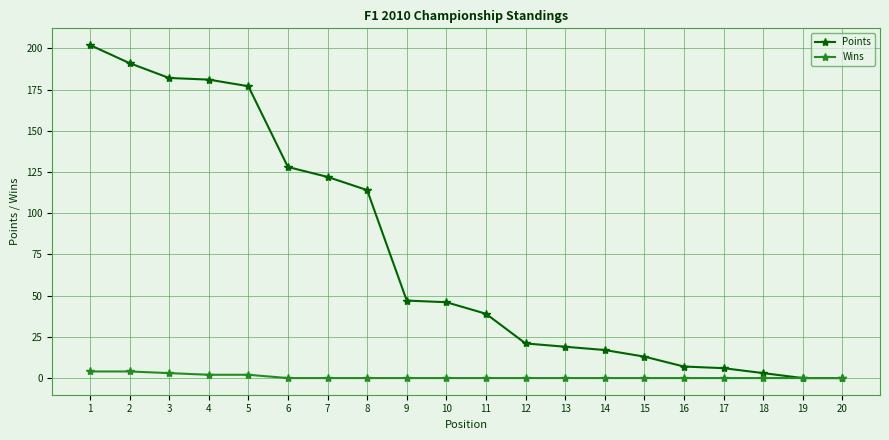

True or false: Wins has a value of 0 at 18.

True